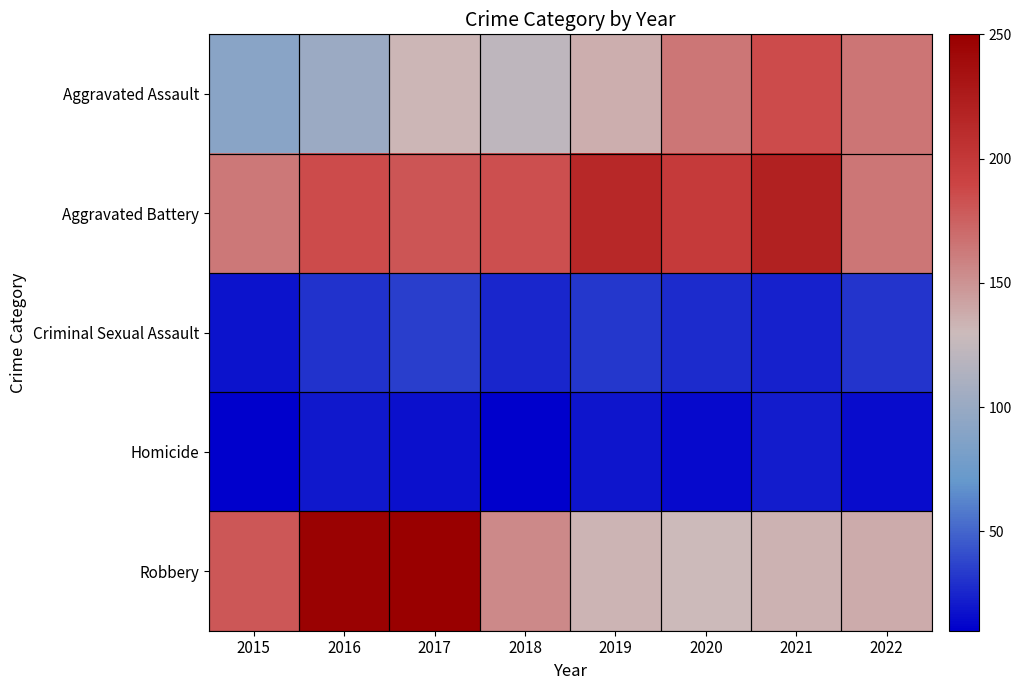

At how many categories does at least one series exceed 245?

2